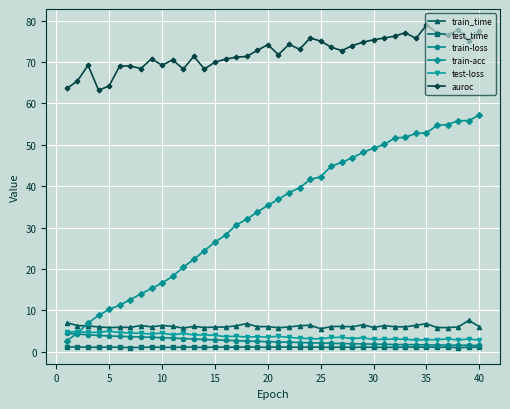

Which series has the widest spread of values?

train-acc